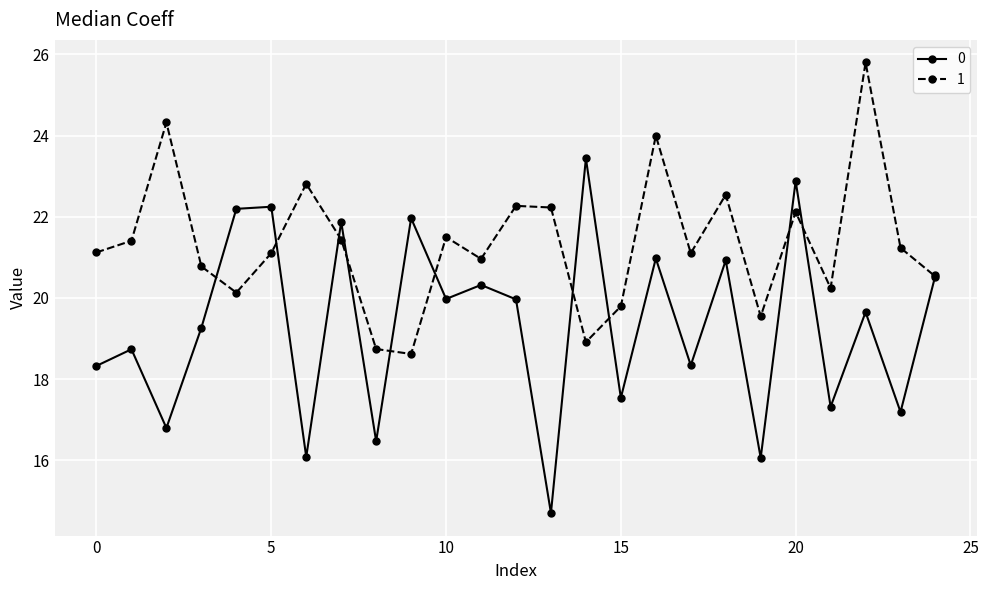

What is the value of the 0 point at the 3rd from the left?

16.8